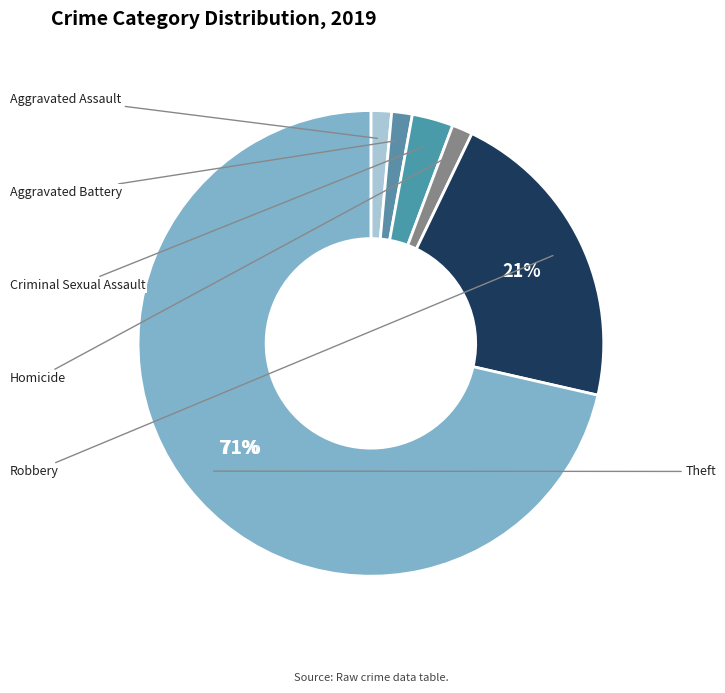

Count the number of slices in the pie.

6